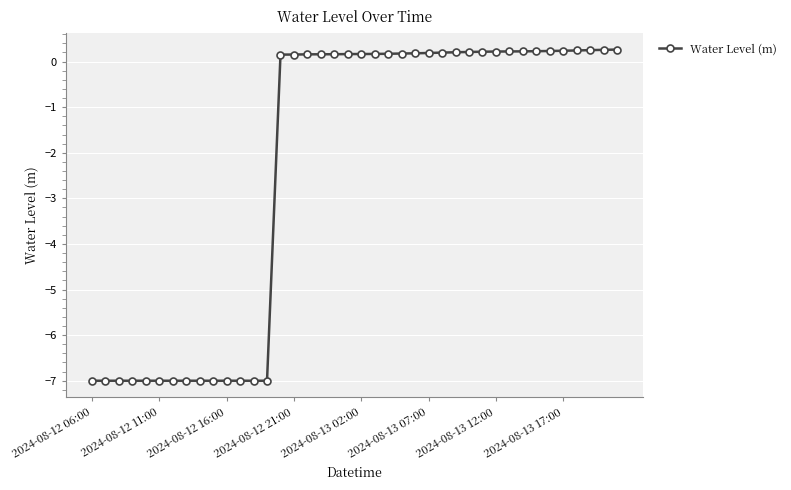

What is the difference between the maximum and second lowest values?

7.3